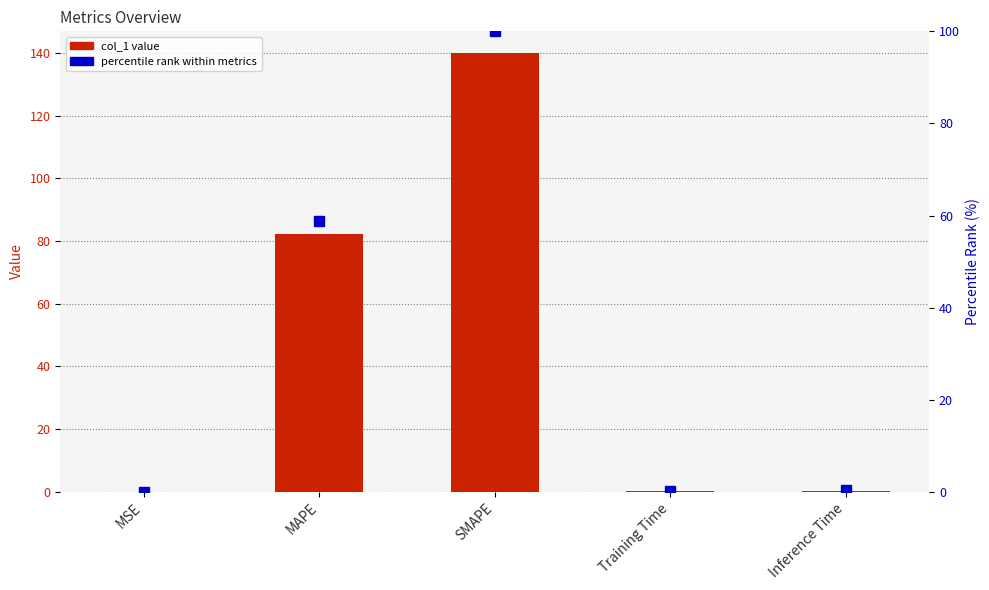

Which has a higher value, SMAPE or Training Time?

SMAPE